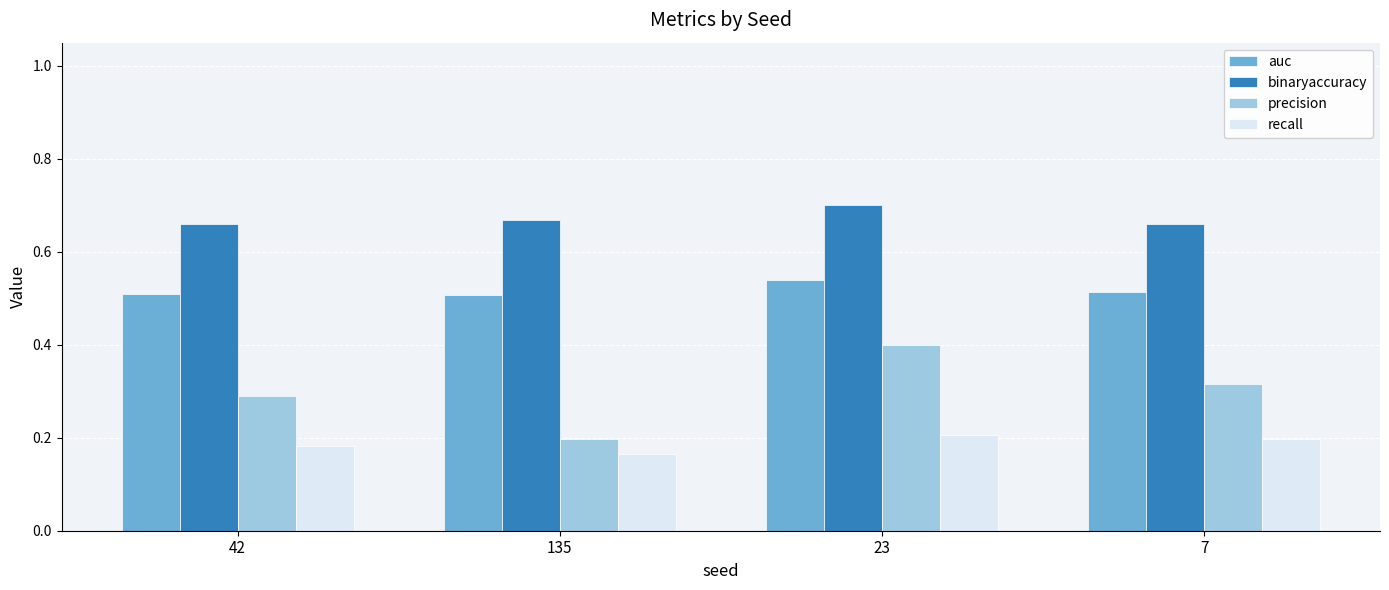

Which series has the widest spread of values?

precision